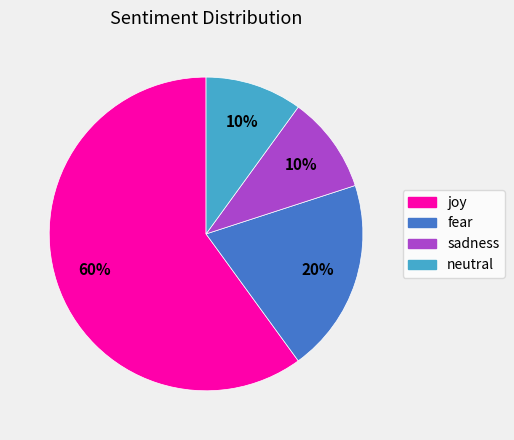

Do sadness and joy together represent more than half of the pie?

Yes